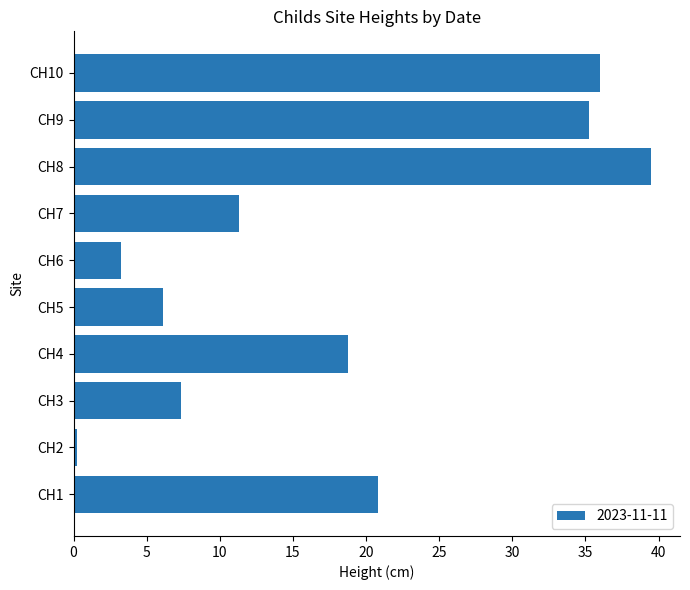

What is the change in value from CH4 to CH10?

+17.2